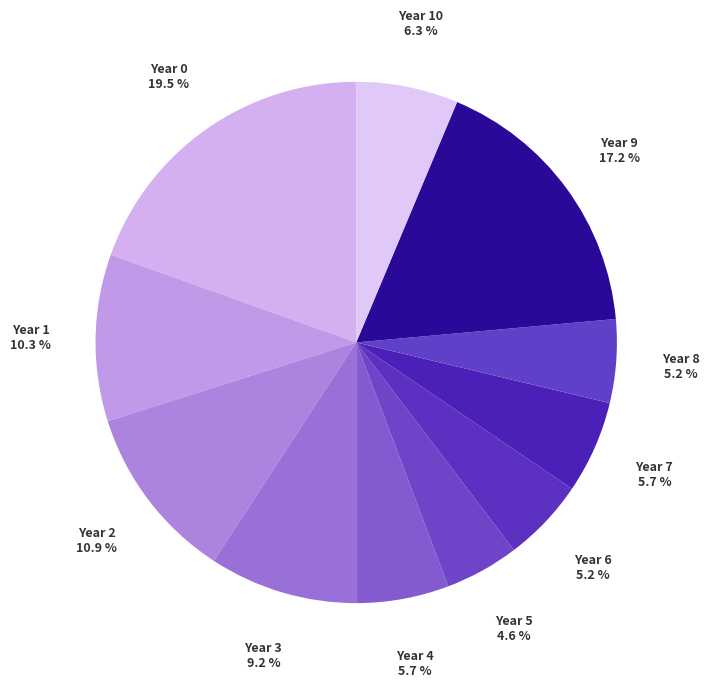

Which category has the biggest portion of the pie?

Year 0